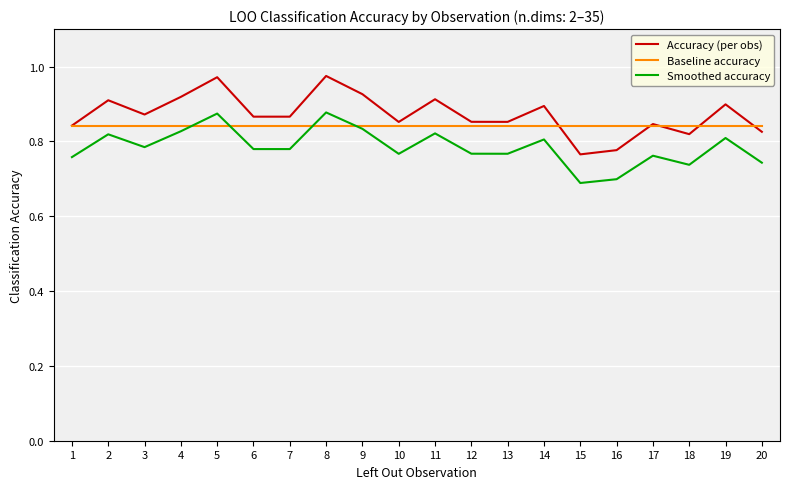

Rank the series by their average value, from lowest to highest.

Smoothed accuracy, Baseline accuracy, Accuracy (per obs)